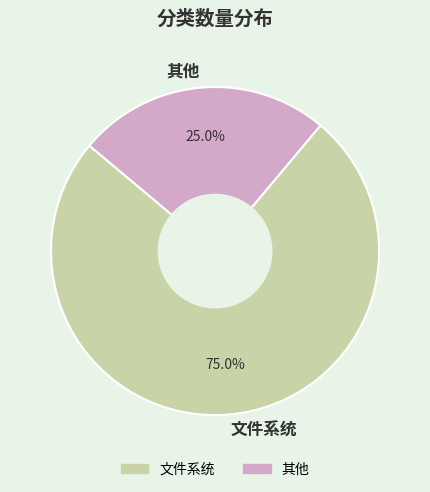

Between 其他 and 文件系统, which is larger?

文件系统